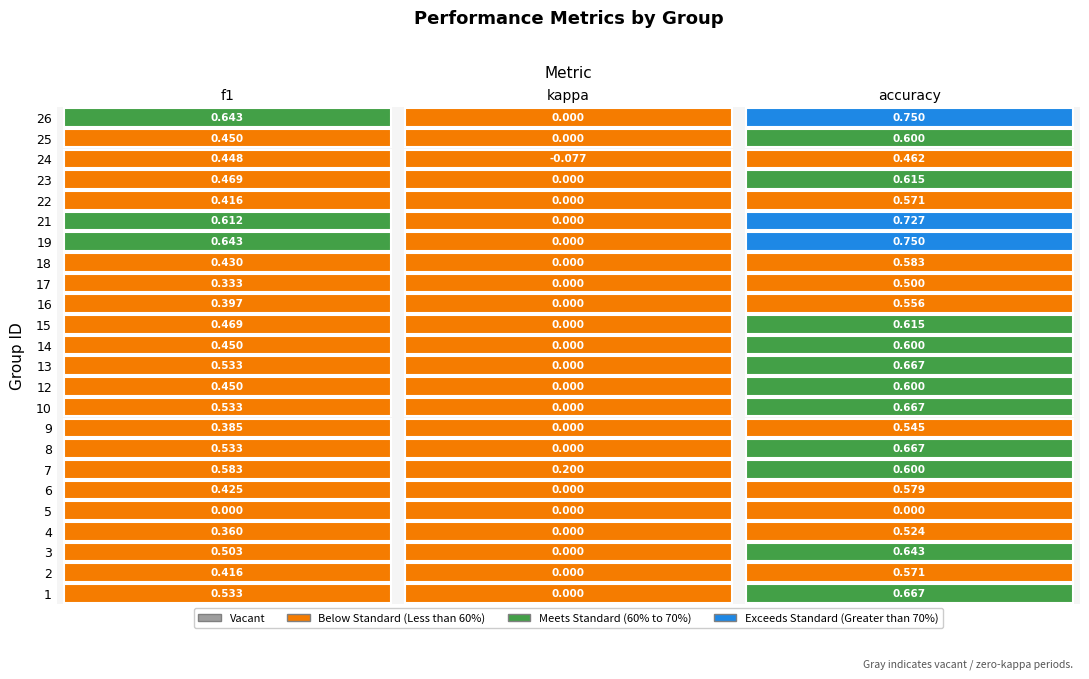

At how many categories does at least one series exceed 0?

3